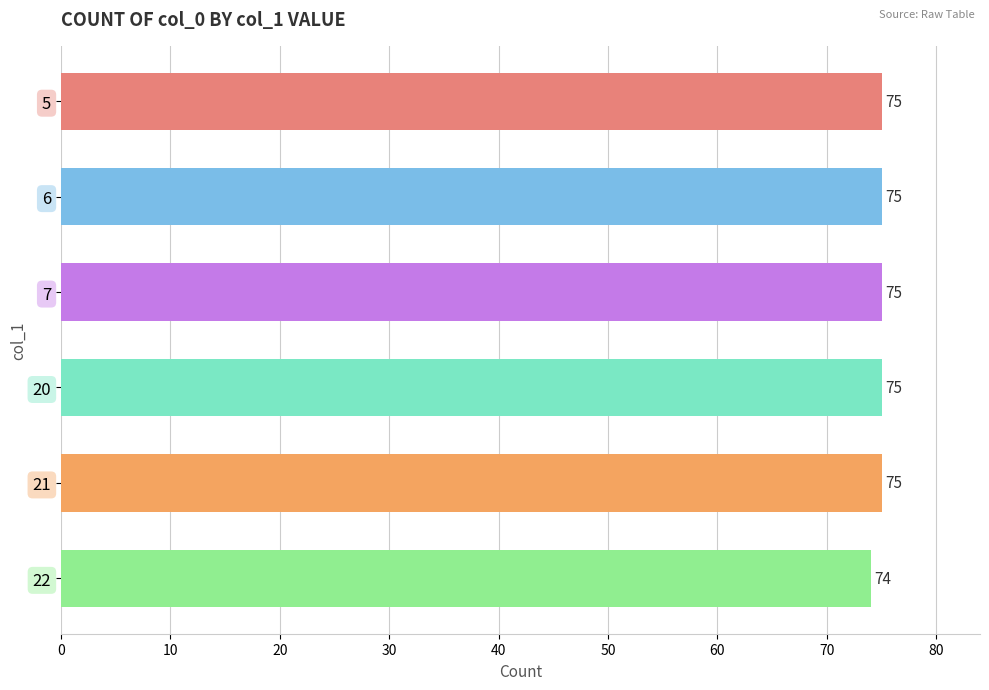

What is the average value?

75